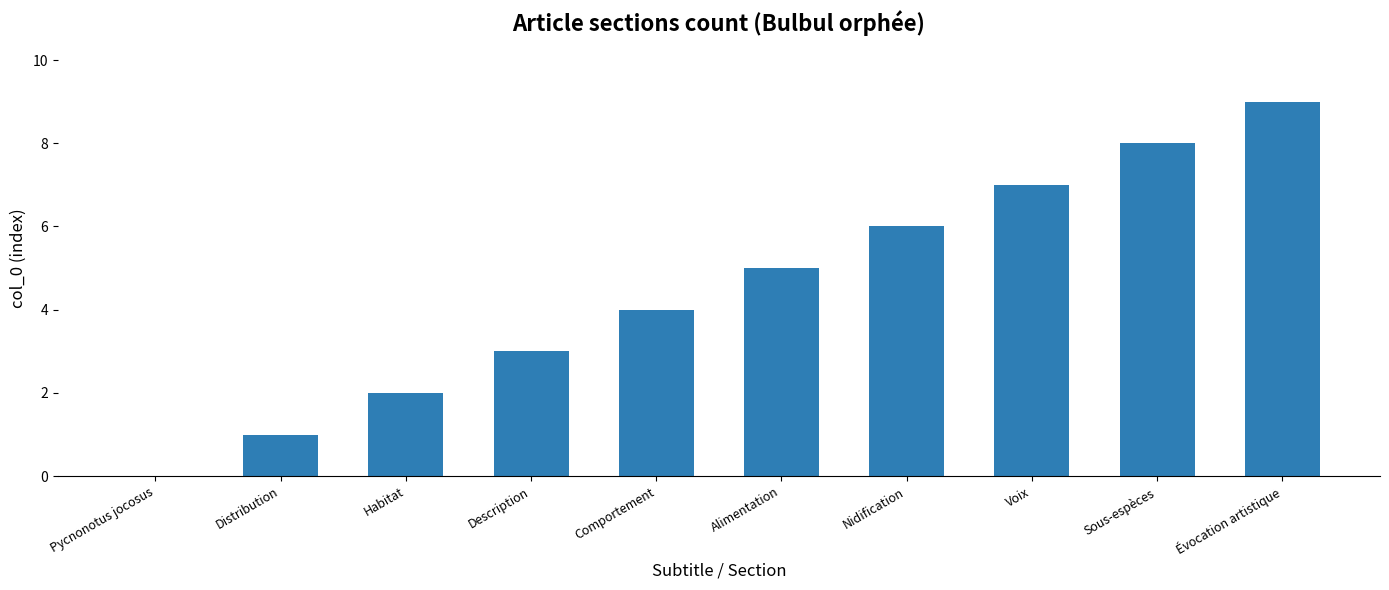

Where is the data nearest to the value 4?

Comportement